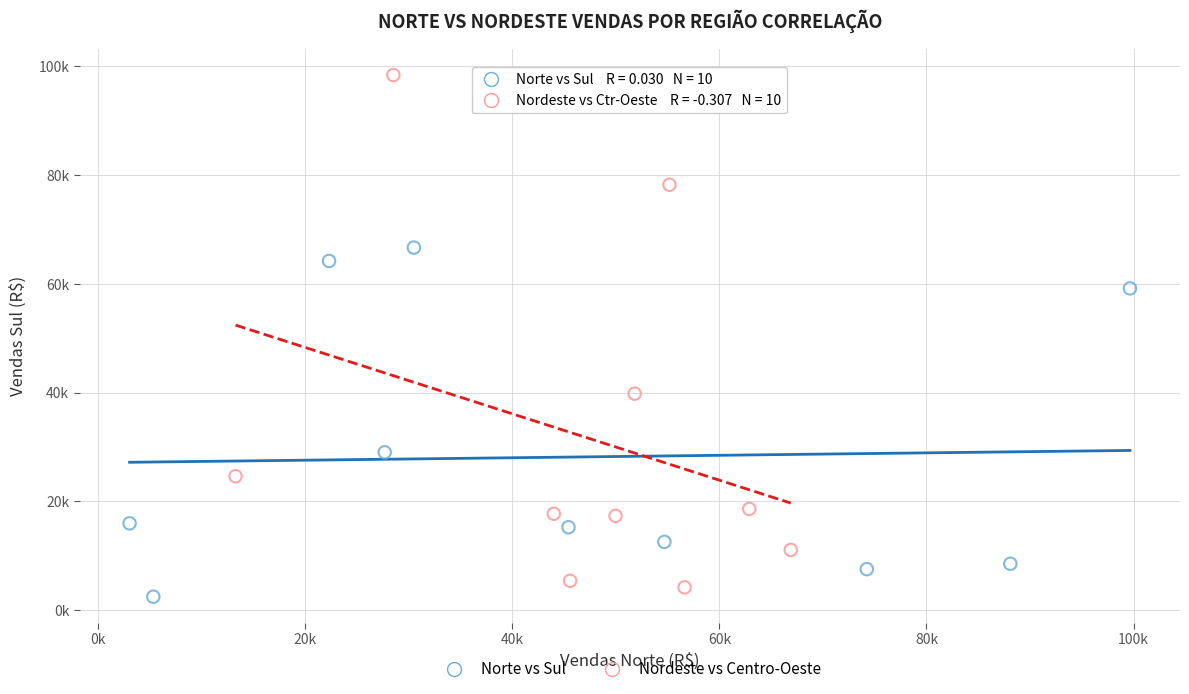

Which series reaches the maximum Y coordinate?

Nordeste vs Centro-Oeste